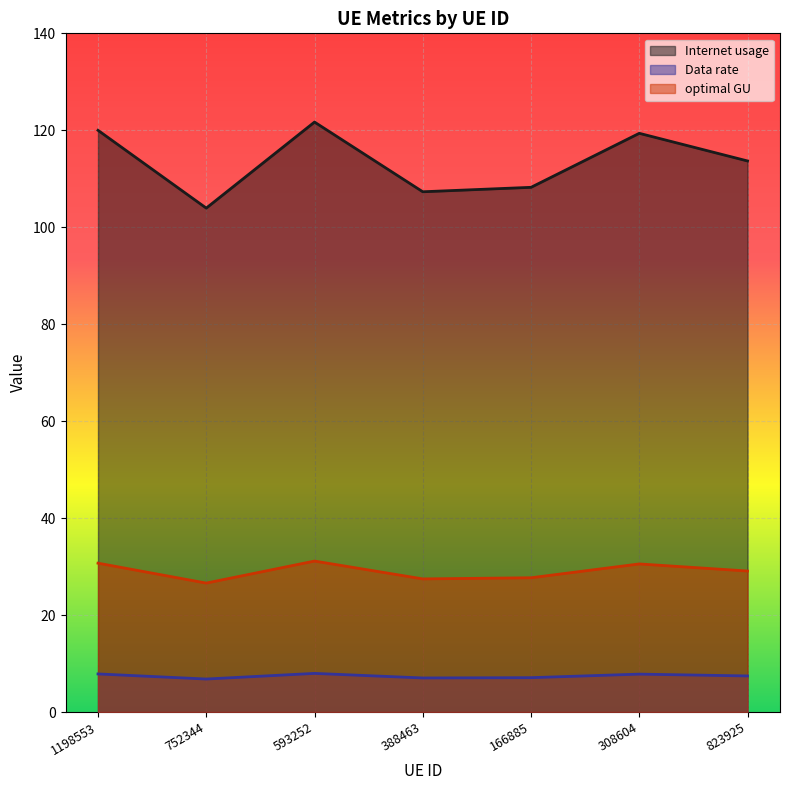

At which label is Data rate closest to 7?

388463